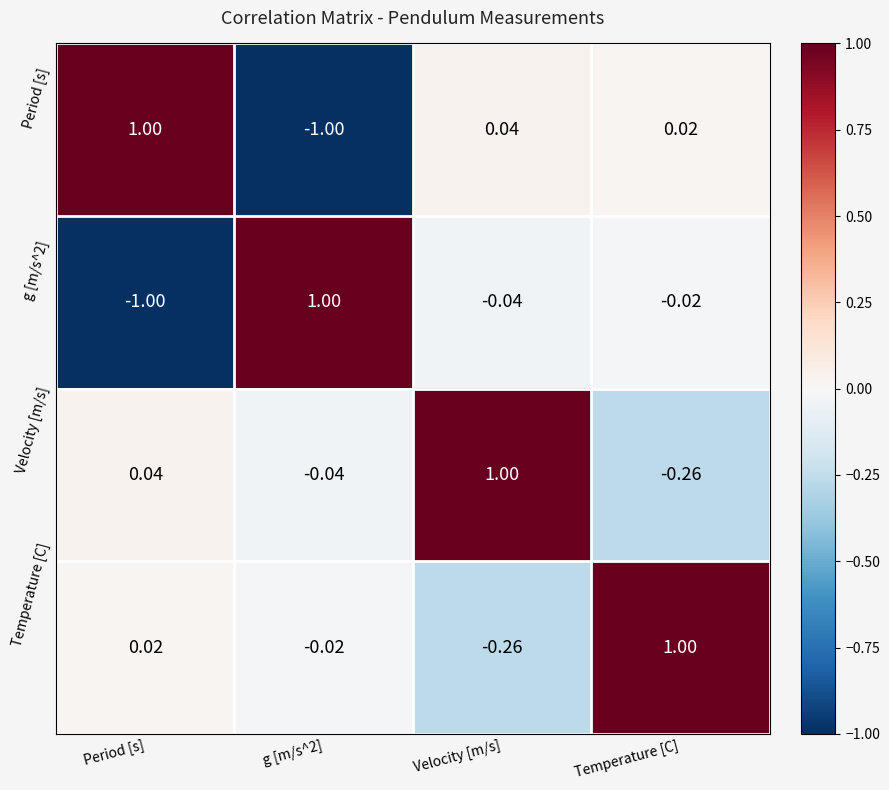

Where does the Velocity [m/s] series first go above 0?

Period [s]